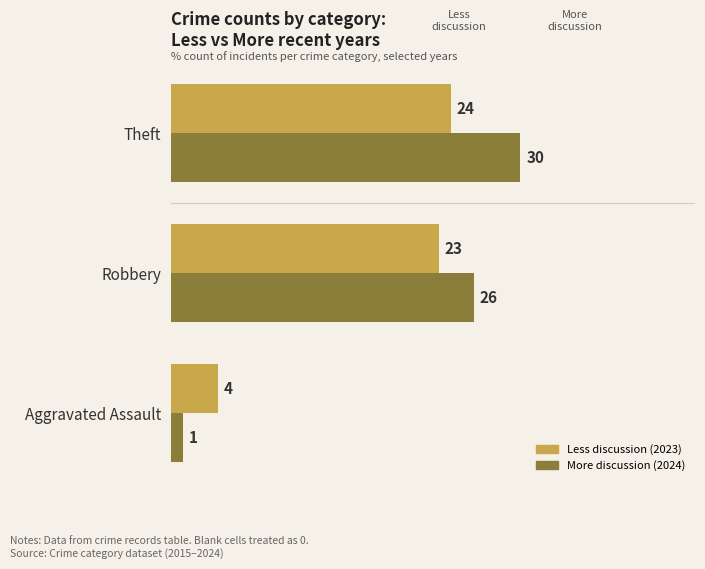

Which series has the widest spread of values?

More discussion (2024)